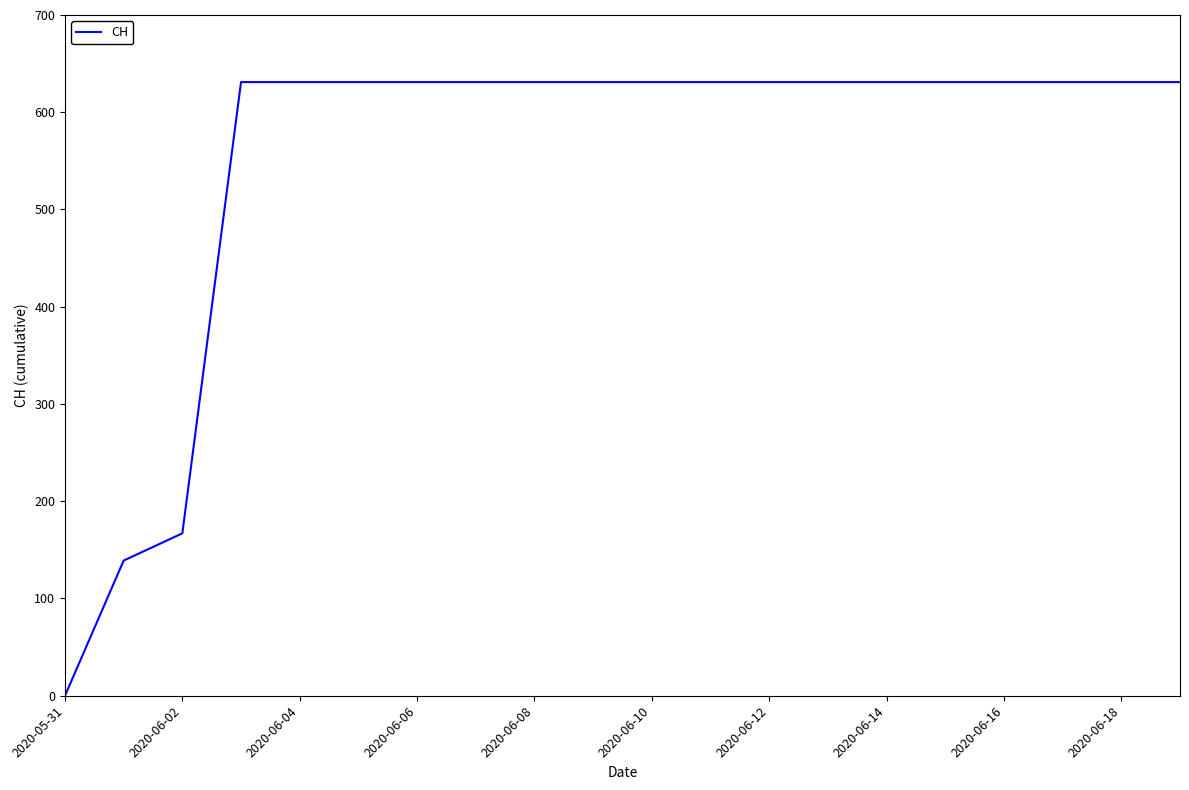

What is the maximum value shown in the chart?

631